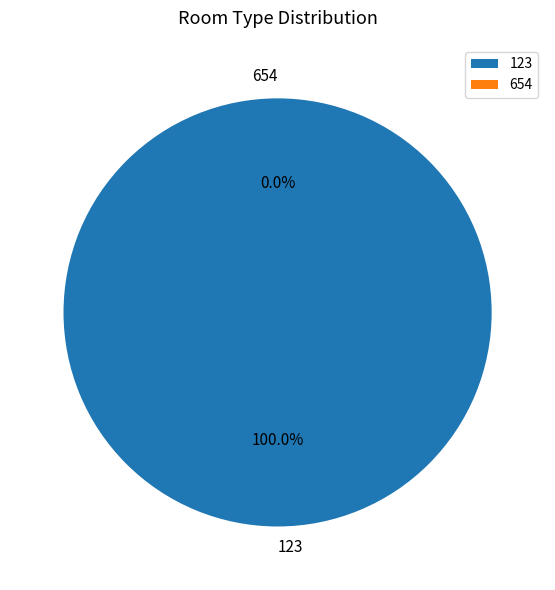

To the nearest percent, what is the combined percentage of 123 and 654?

100%